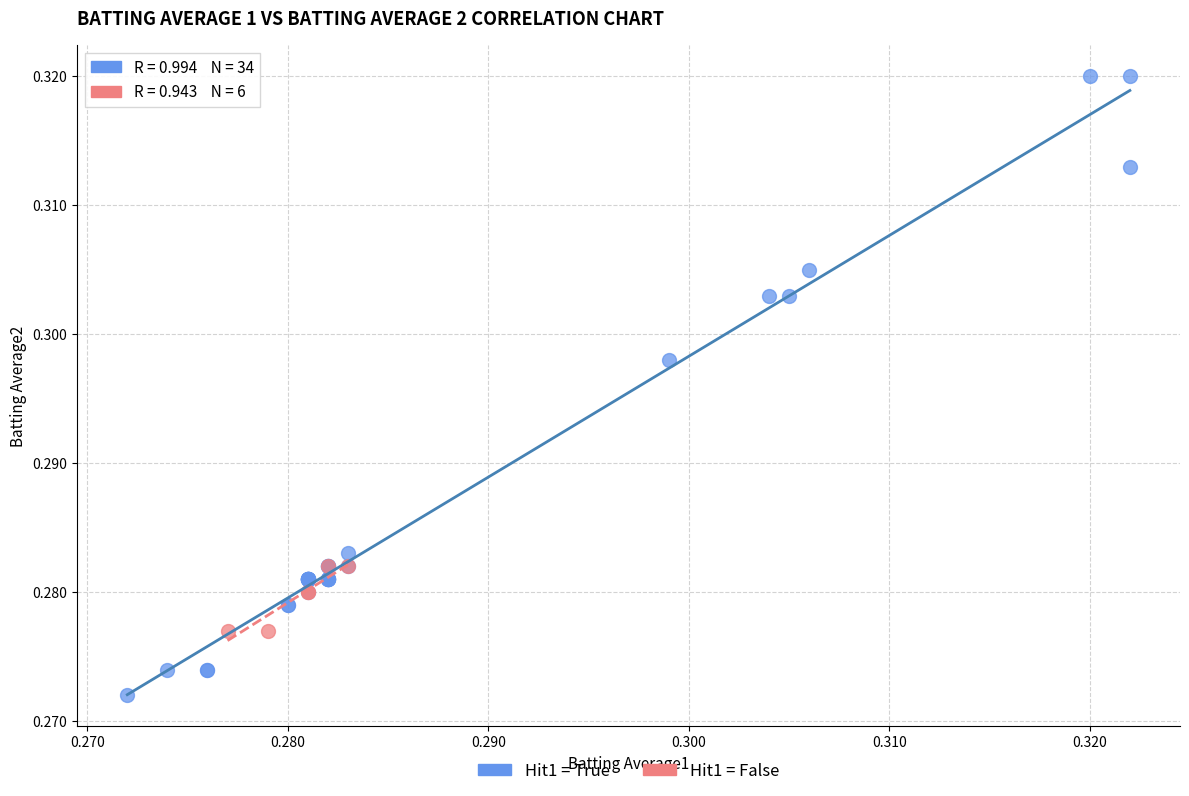

Which series contains the highest Y value?

Hit1 = True